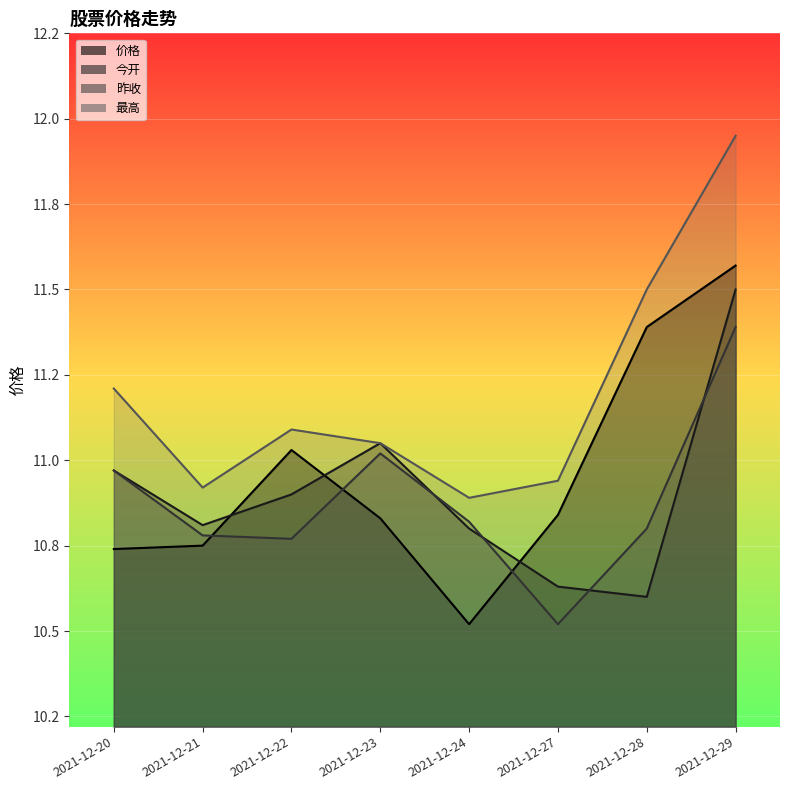

The value of 今开 at 2021-12-29 is 11.5. True or false?

True